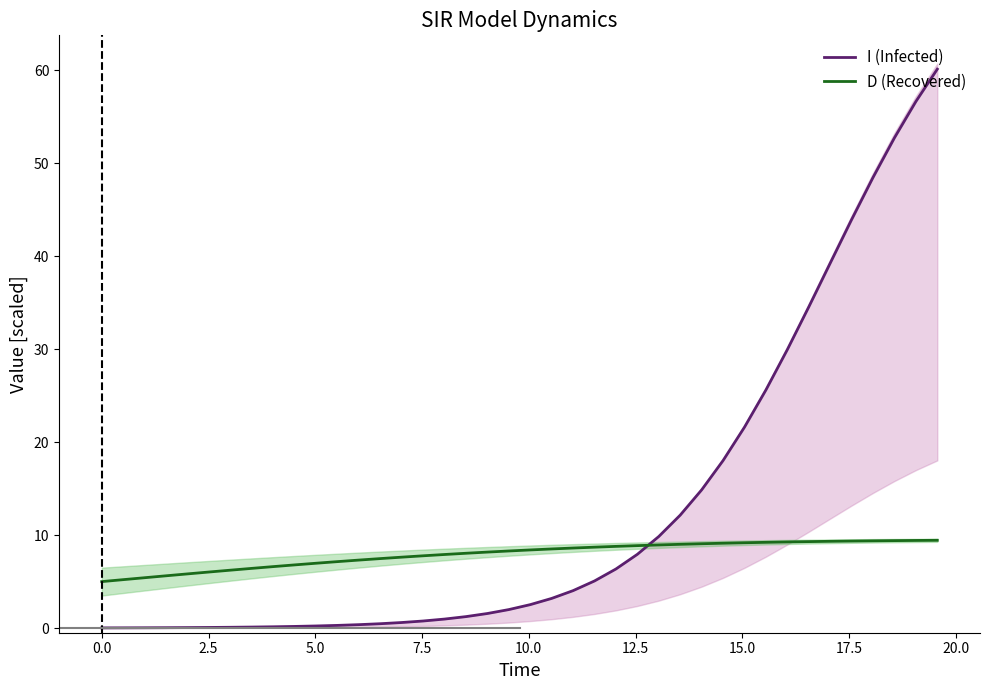

After their last crossing, which series has the higher values: D (Recovered) or I (Infected)?

I (Infected)